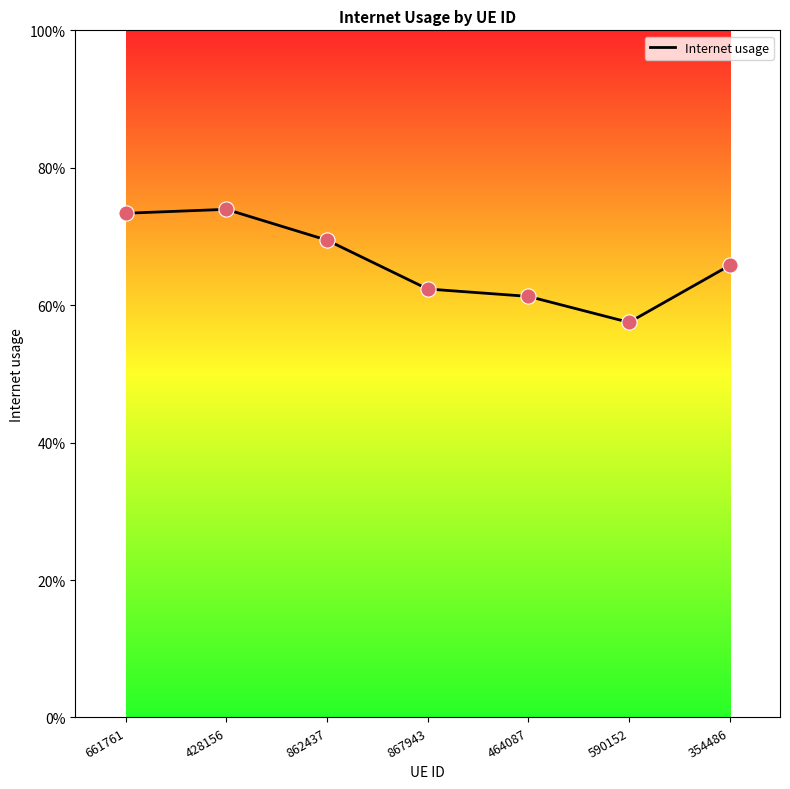

What is the change in value from 862437 to 464087?

-0.1